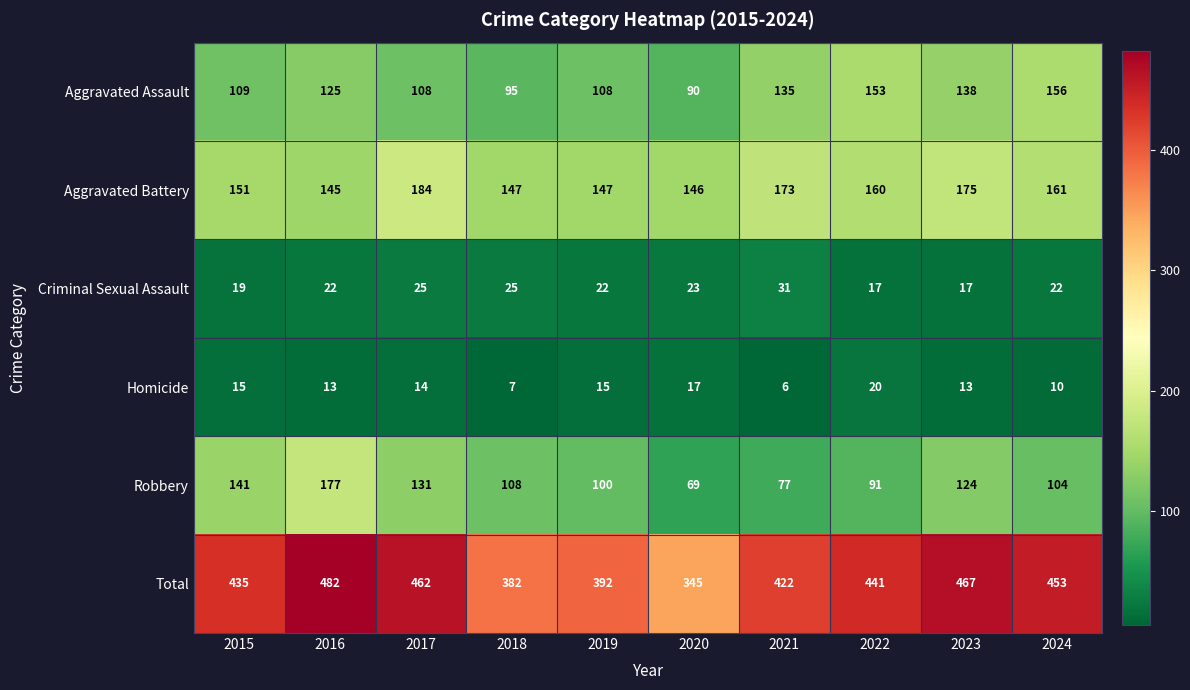

What is the difference between the highest and lowest values at 2019?

377